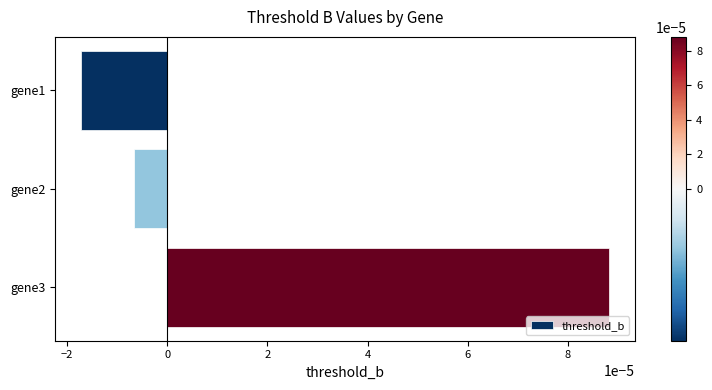

Between gene1 and gene3, which is larger?

gene3